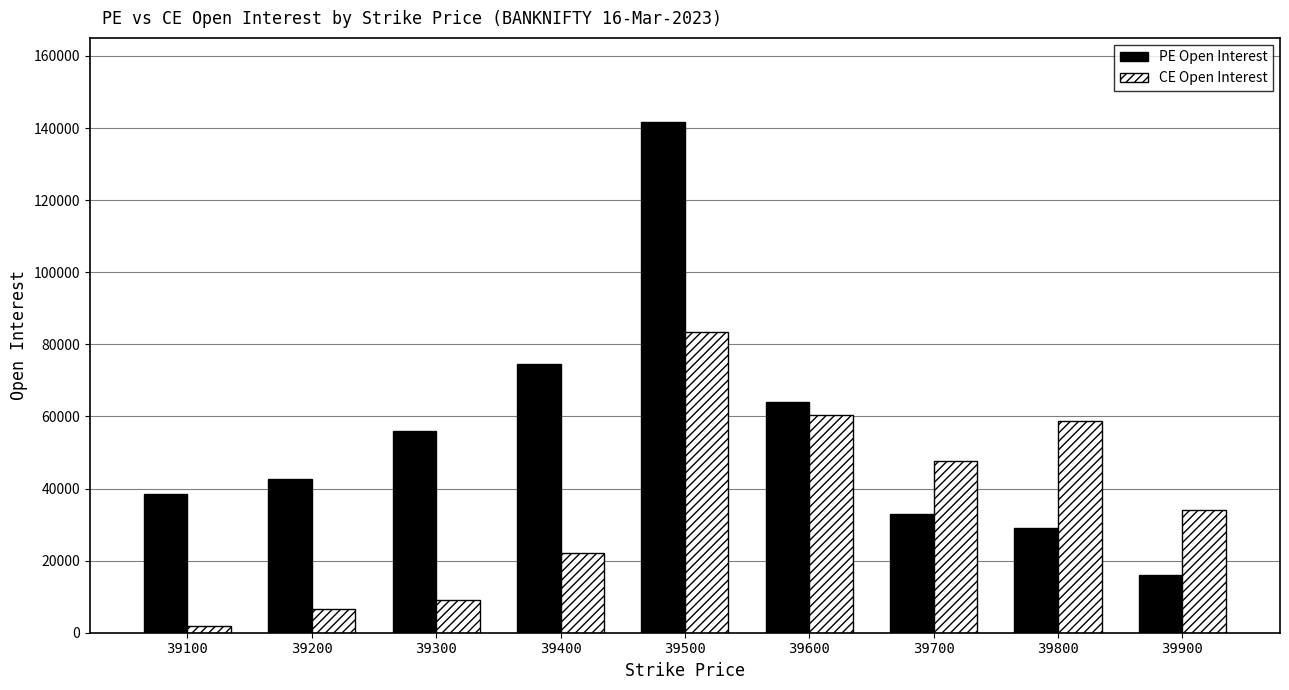

What is the sum of the CE Open Interest values at 39900 and 39100?

36056